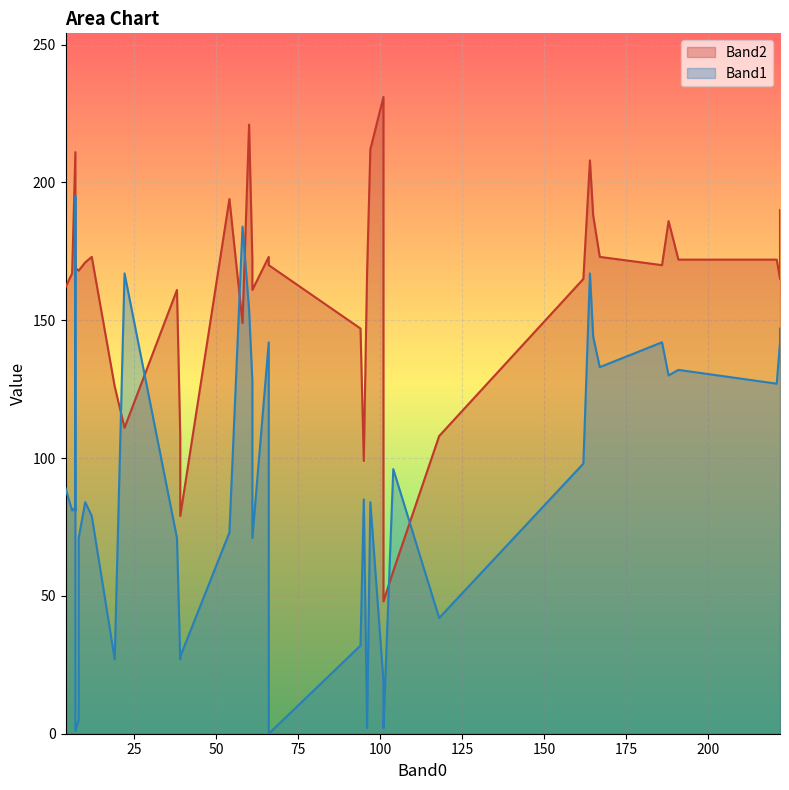

Rank the series by their average value, from lowest to highest.

Band1, Band2